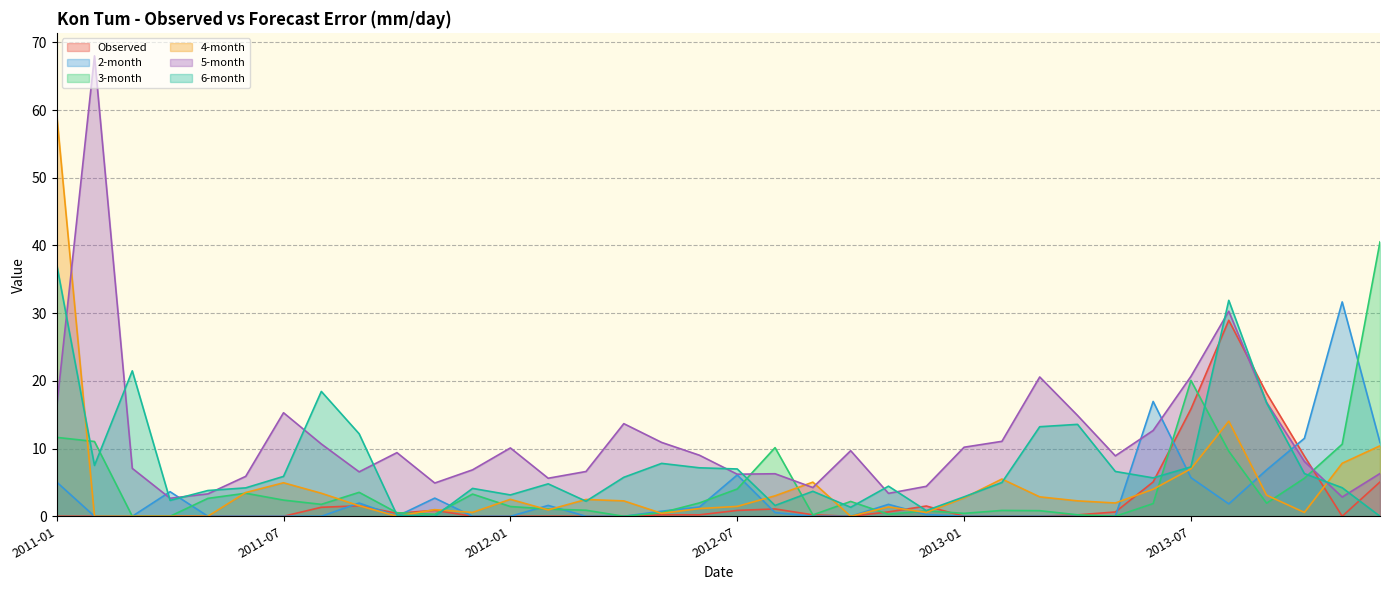

What is the sum of all 6-month values?

280.5